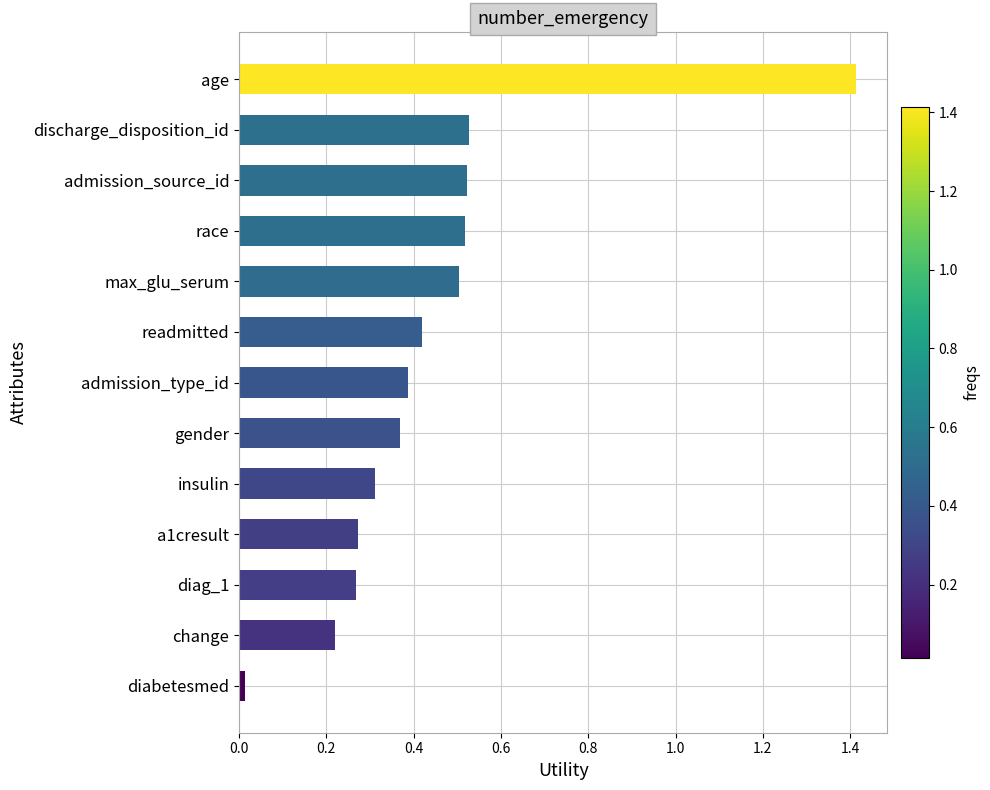

Which has a higher value, admission_type_id or readmitted?

readmitted